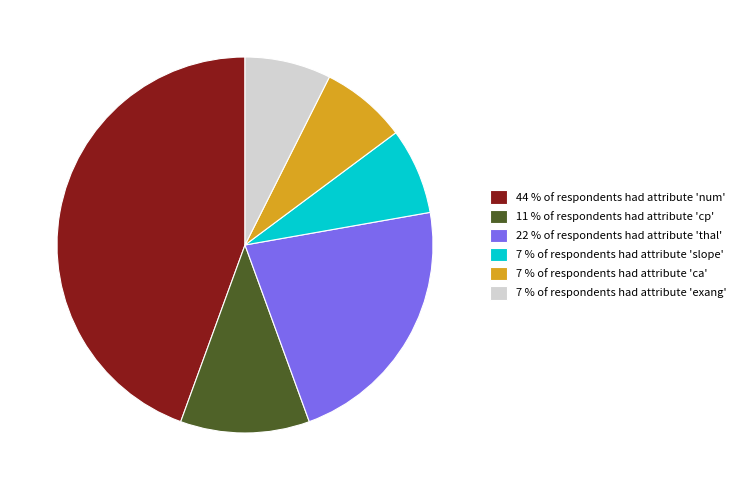

How many segments does this pie chart have?

6